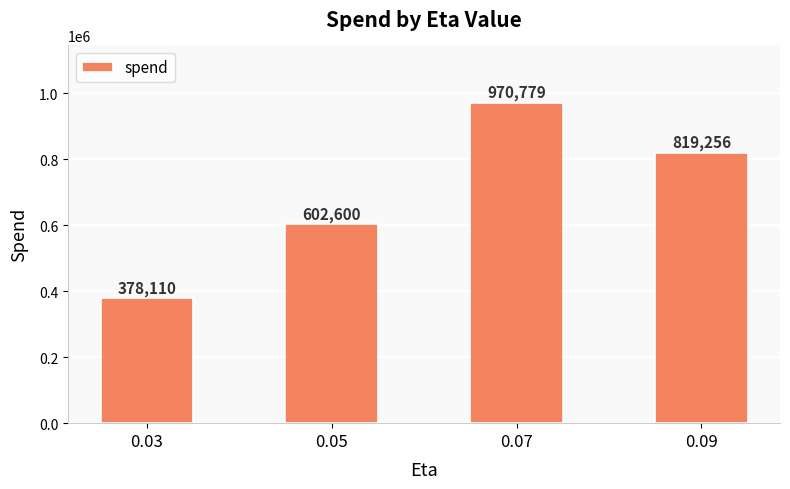

What is the sum of all values?

2770745